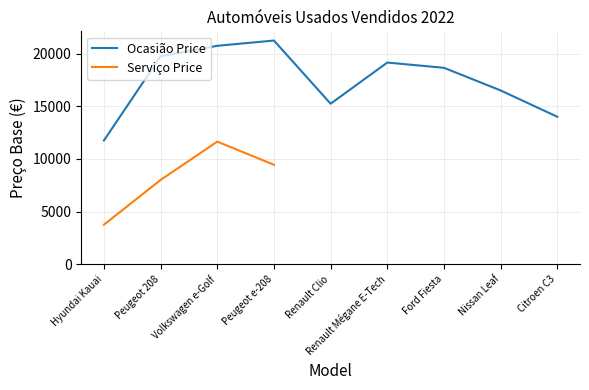

Reading right to left, extract all data points from this chart.

Citroen C3=14000	Nissan Leaf=16500	Ford Fiesta=18650	Renault Mégane E-Tech=19150	Renault Clio=15240	Peugeot e-208=21240	Volkswagen e-Golf=20740	Peugeot 208=19740	Hyundai Kauai=11750